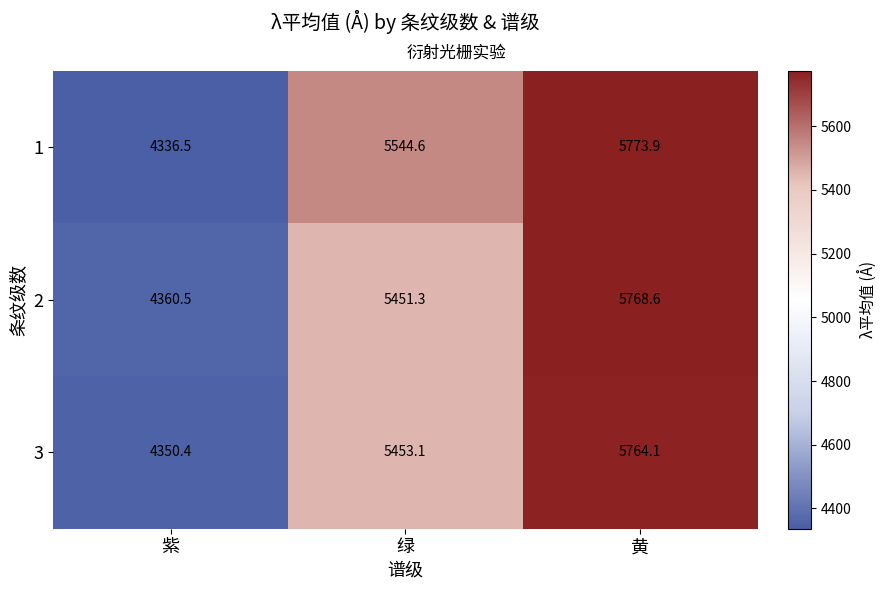

At which category is the sum across all series the highest?

黄